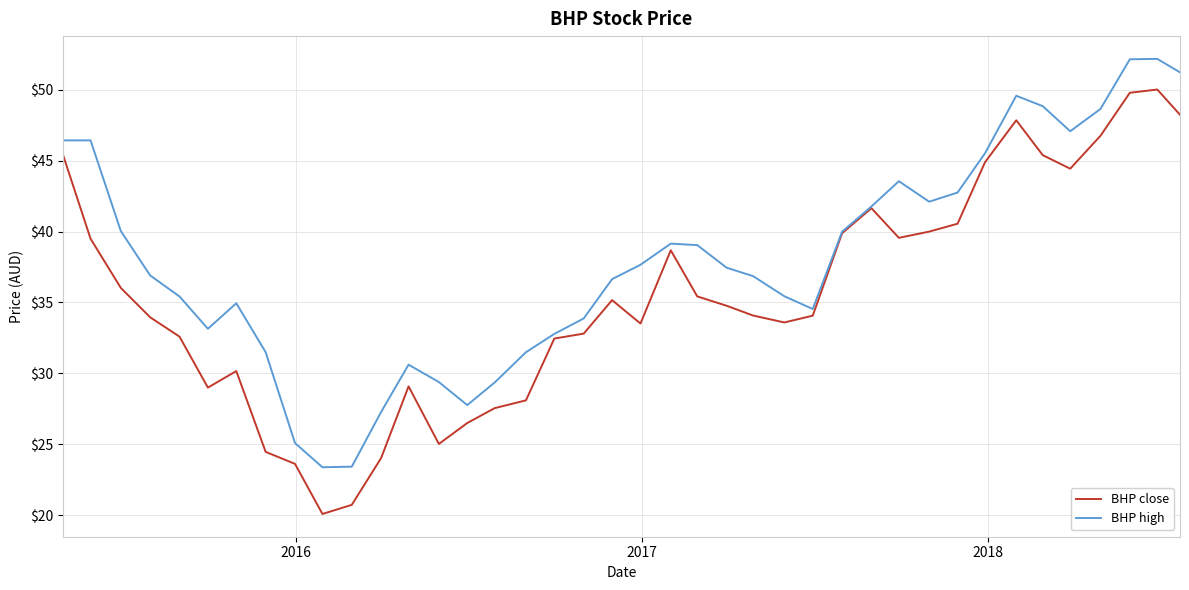

What is the maximum value shown in the chart?

52.2